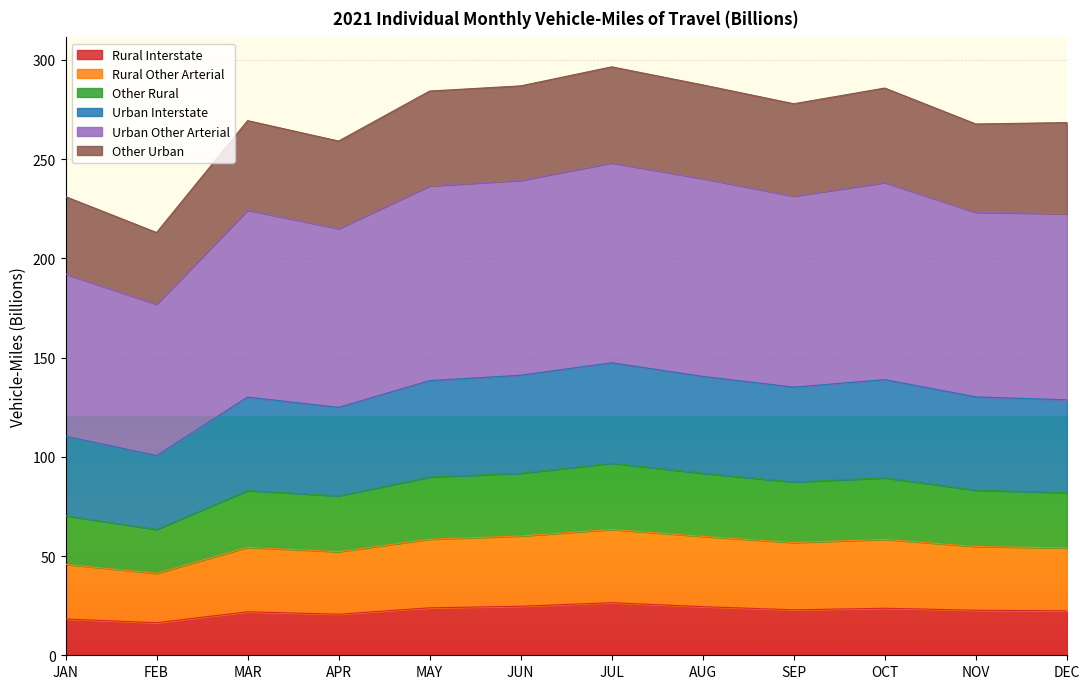

Read the Urban Other Arterial value at SEP.

231.4